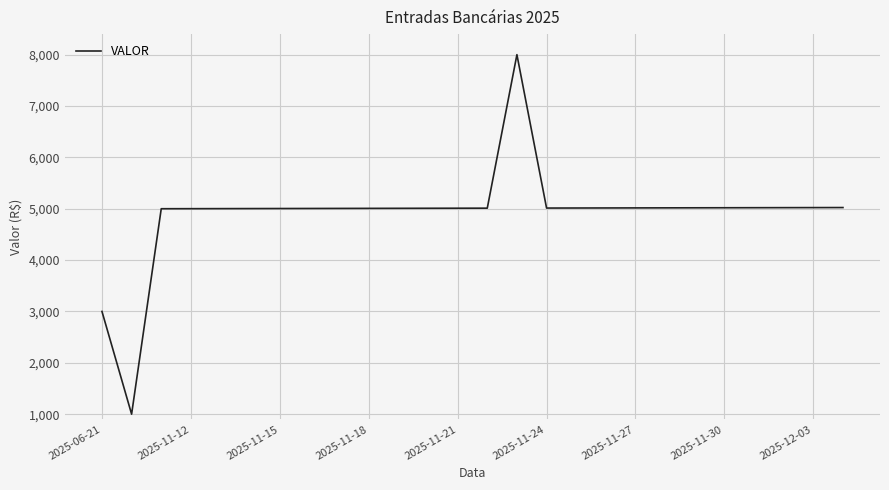

What is the smallest value displayed?

1000